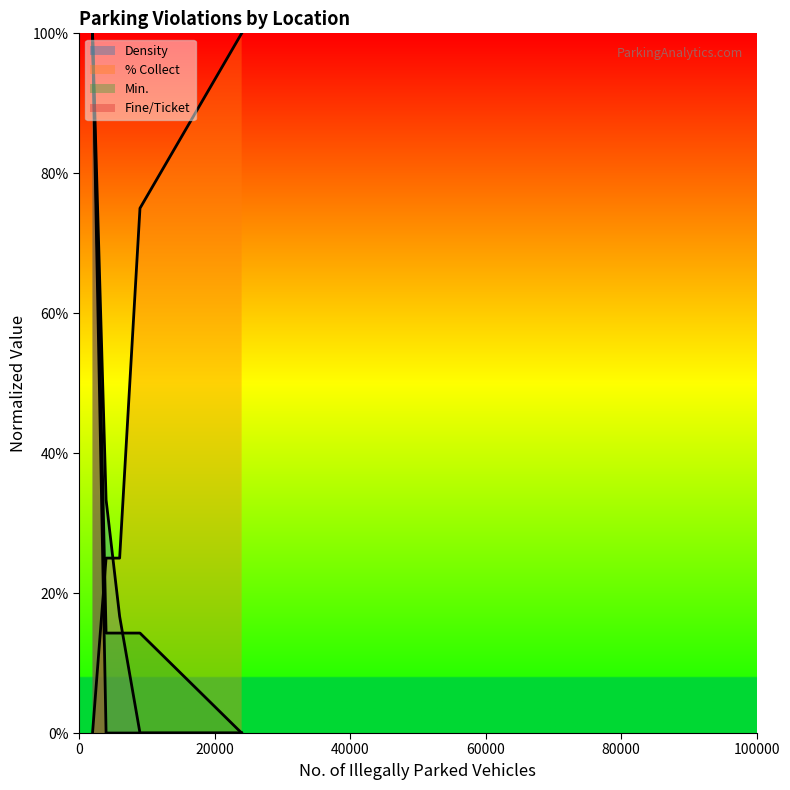

Reading left to right, list all the values displayed in this chart.

Density: 2000=1.0	4000=0.3	6000=0.2	9000=0.0	24000=0.0
% Collect: 2000=0.0	4000=0.3	6000=0.3	9000=0.8	24000=1.0
Min.: 2000=1.0	4000=0.1	6000=0.1	9000=0.1	24000=0.0
Fine/Ticket: 2000=1.0	4000=0.0	6000=0.0	9000=0.0	24000=0.0